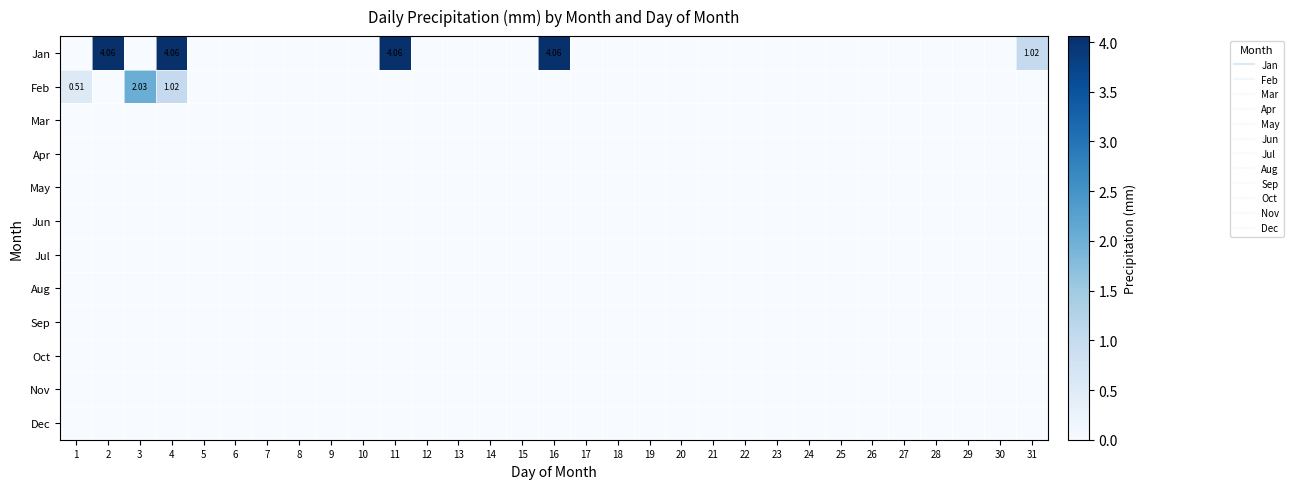

List the labels in order of Aug value, smallest first.

1, 2, 3, 4, 5, 6, 7, 8, 9, 10, 11, 12, 13, 14, 15, 16, 17, 18, 19, 20, 21, 22, 23, 24, 25, 26, 27, 28, 29, 30, 31